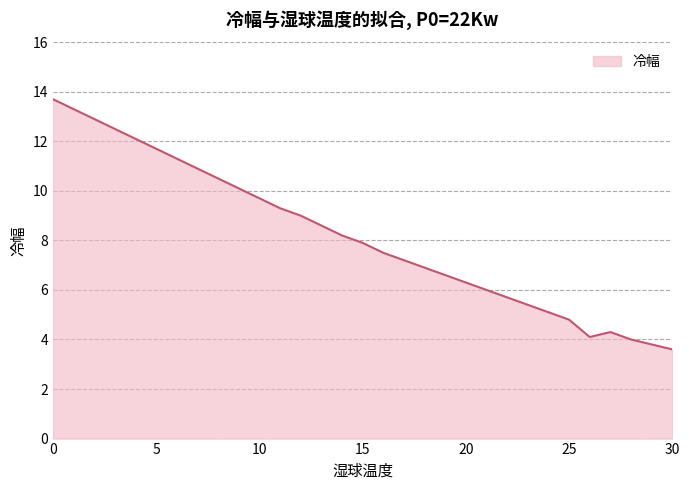

What is the greatest value displayed?

13.7